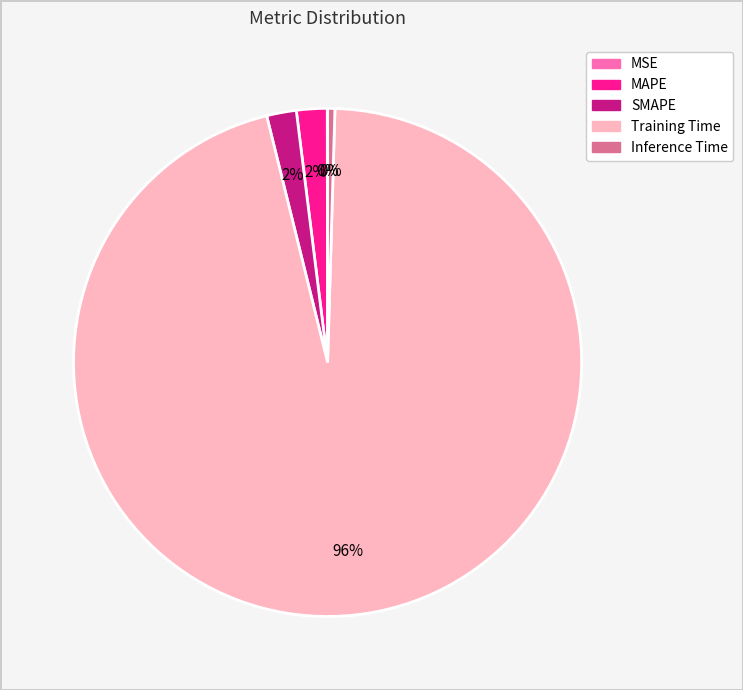

What is the largest slice in the pie chart?

Training Time